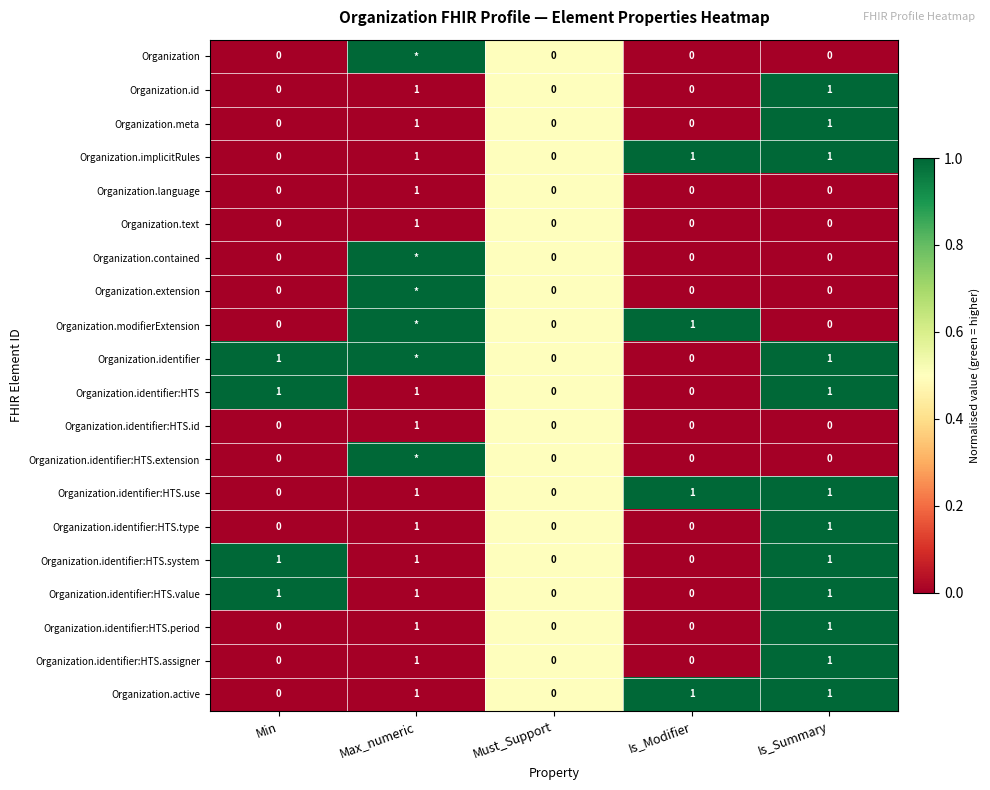

Count the Organization.meta values in the range 0 to 1.

5